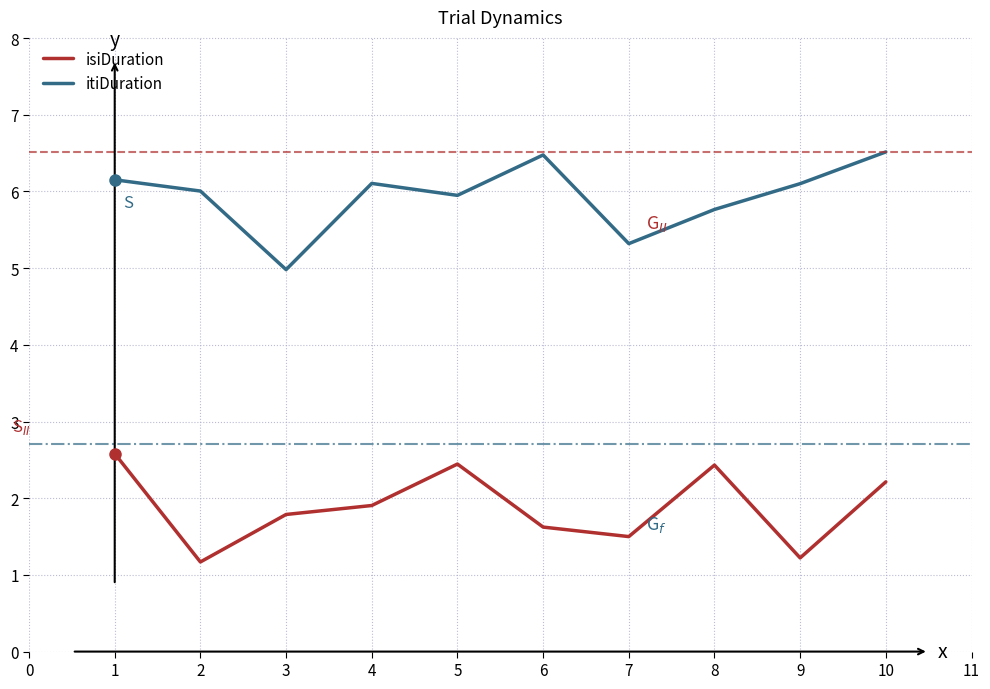

True or false: itiDuration and isiDuration cross at least once.

False